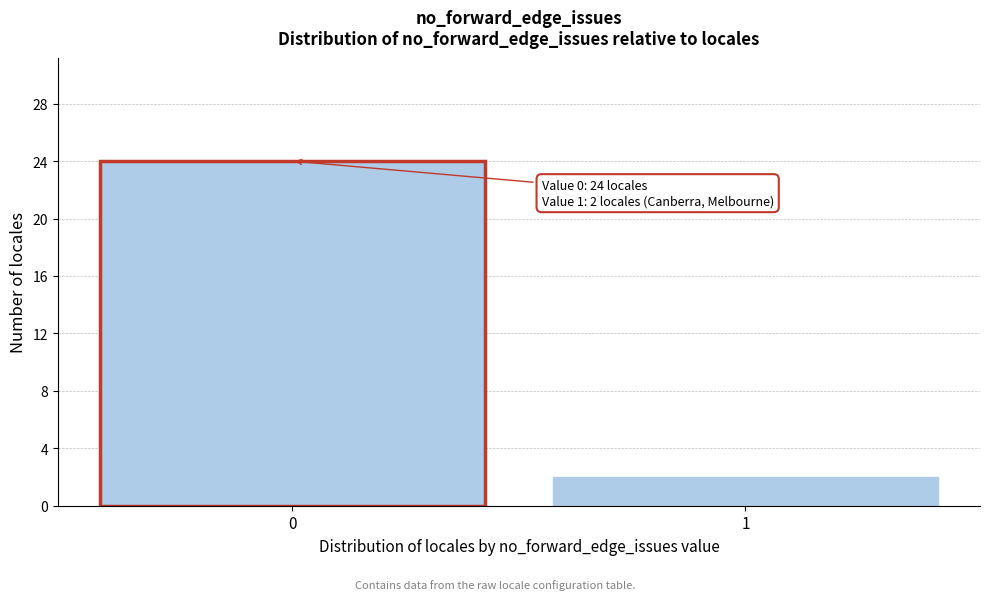

Reading left to right, transcribe all the data shown in this chart.

0=24	1=2